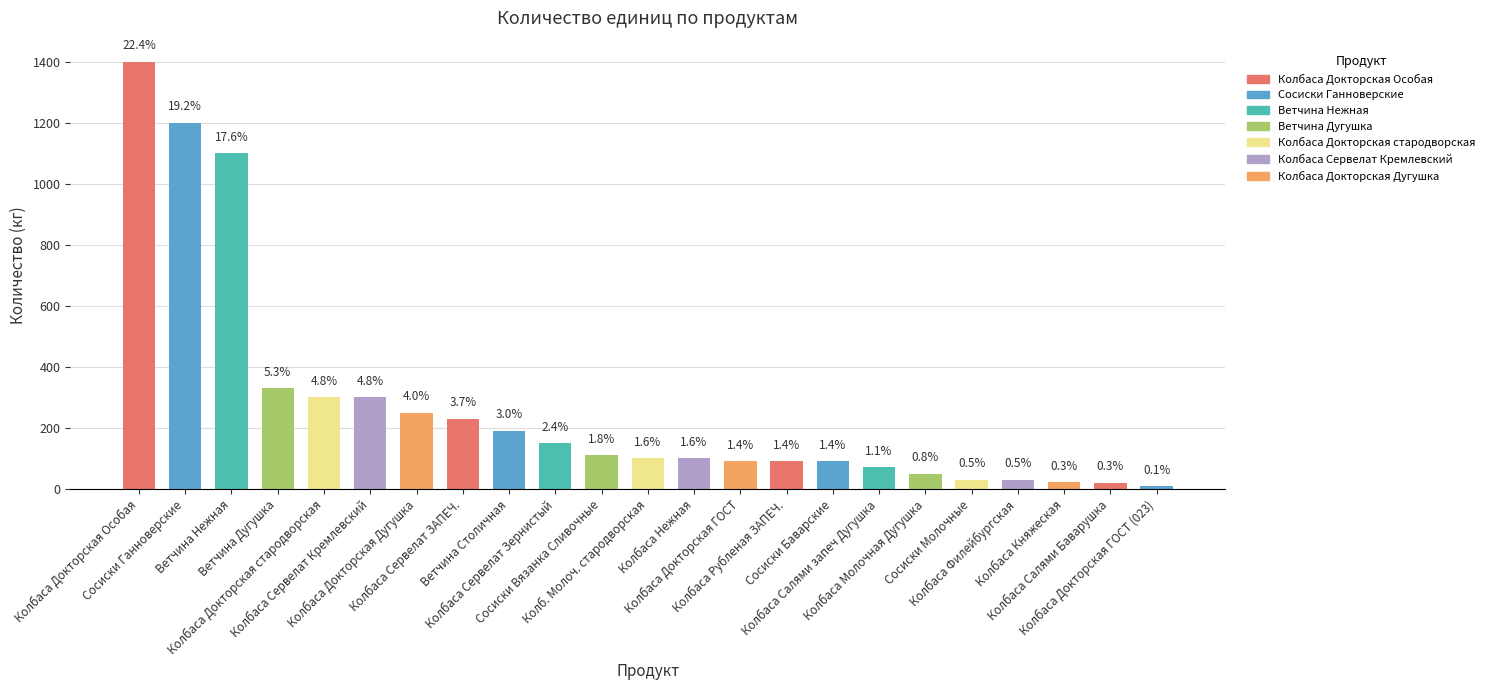

How many bars are there in total?

23